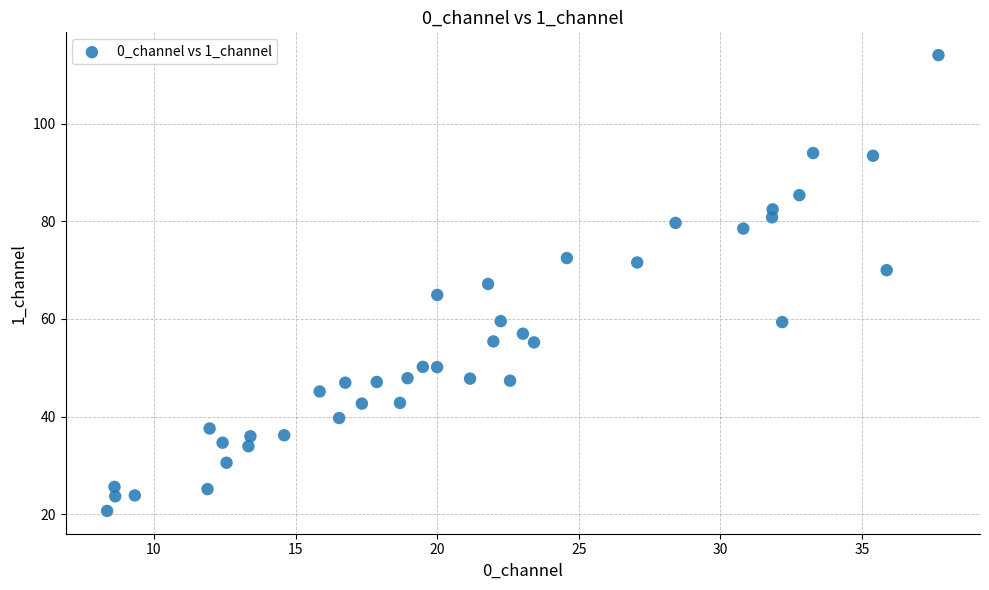

What is the range of X values (max minus min)?

29.3